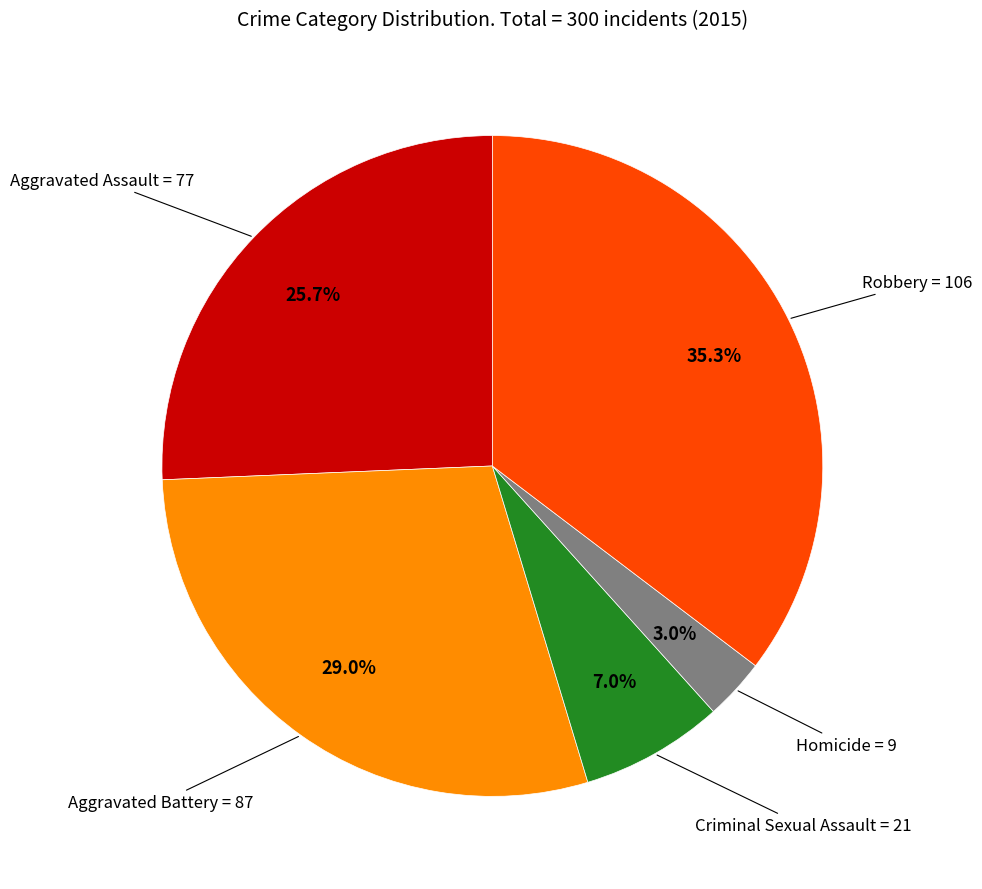

Is there any slice that represents more than half of the pie?

No